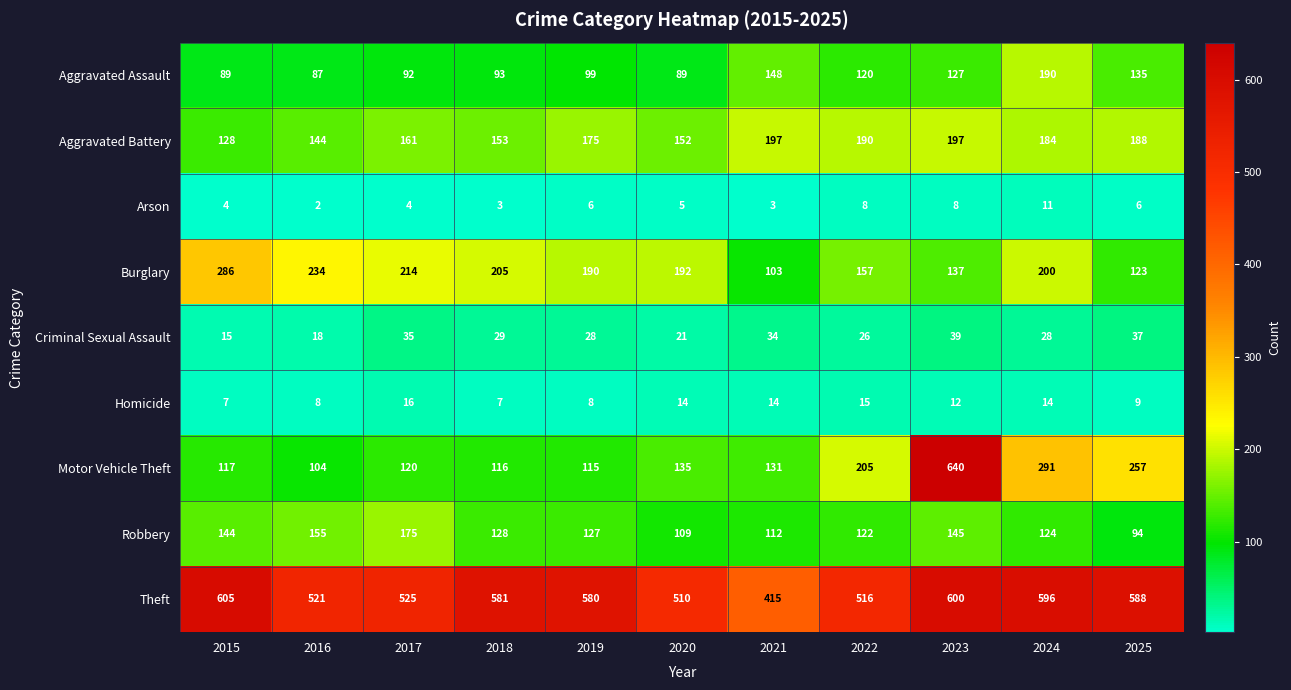

Where is Robbery nearest to the value 134?

2018